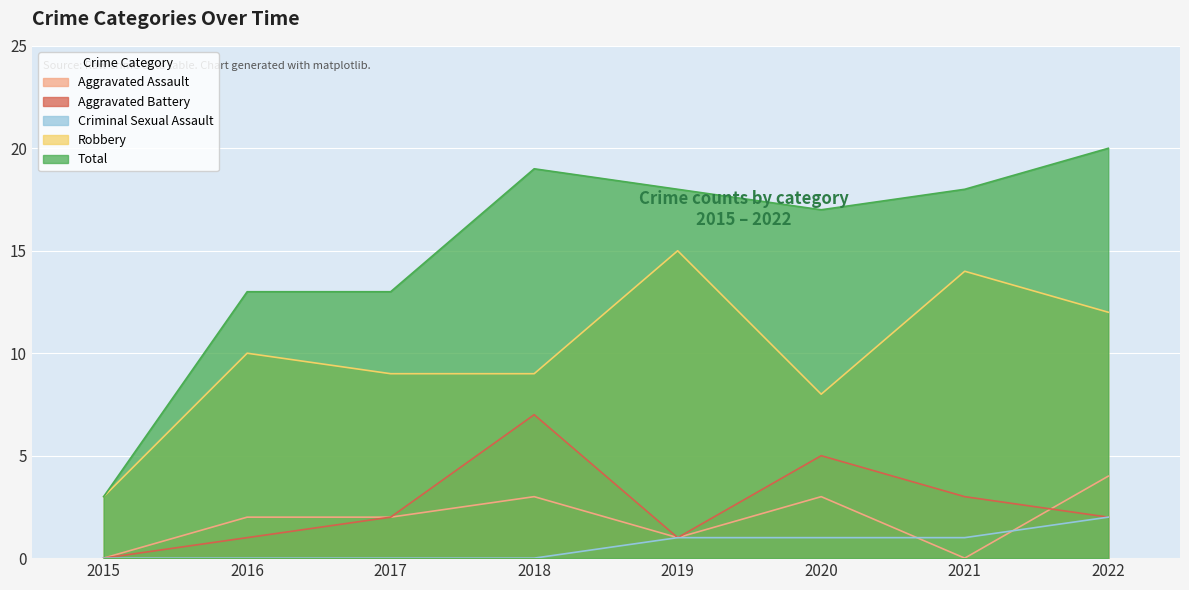

True or false: Criminal Sexual Assault and Robbery cross at least once.

False